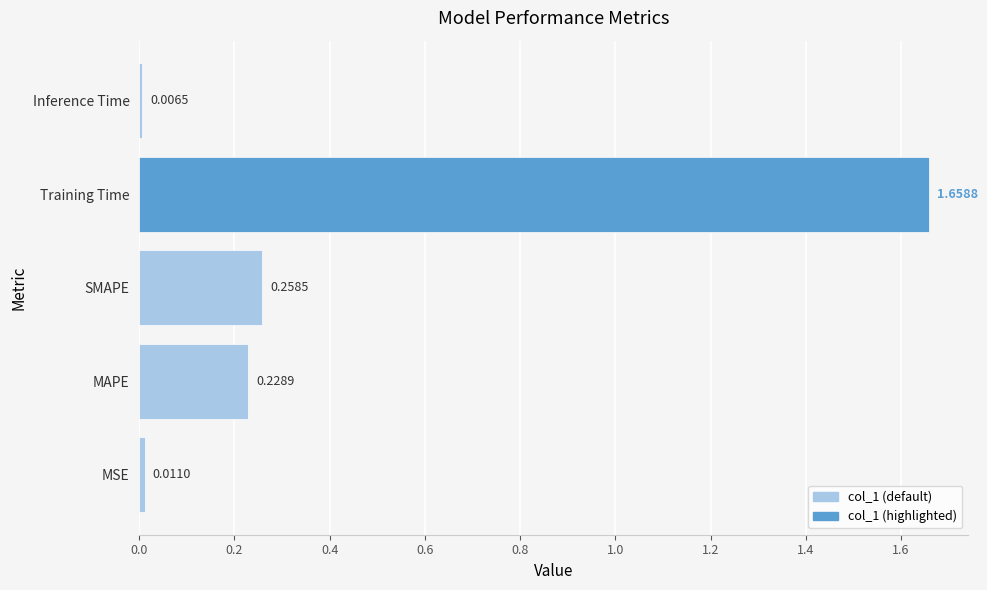

Where is the data nearest to the value 0?

Inference Time